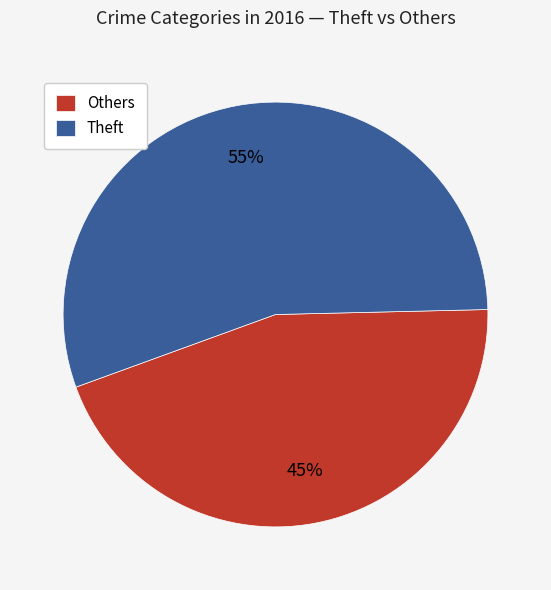

What is the smallest slice in the pie chart?

Others